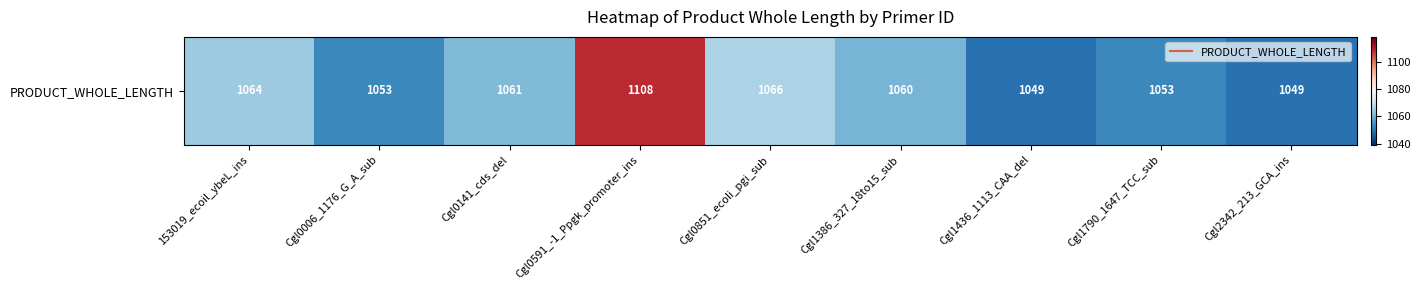

List the labels in order of value, largest first.

Cgl0591_-1_Ppgk_promoter_ins, Cgl0851_ecoli_pgi_sub, 153019_ecoil_ybeL_ins, Cgl0141_cds_del, Cgl1386_327_18to15_sub, Cgl0006_1176_G_A_sub, Cgl1790_1647_TCC_sub, Cgl1436_1113_CAA_del, Cgl2342_213_GCA_ins